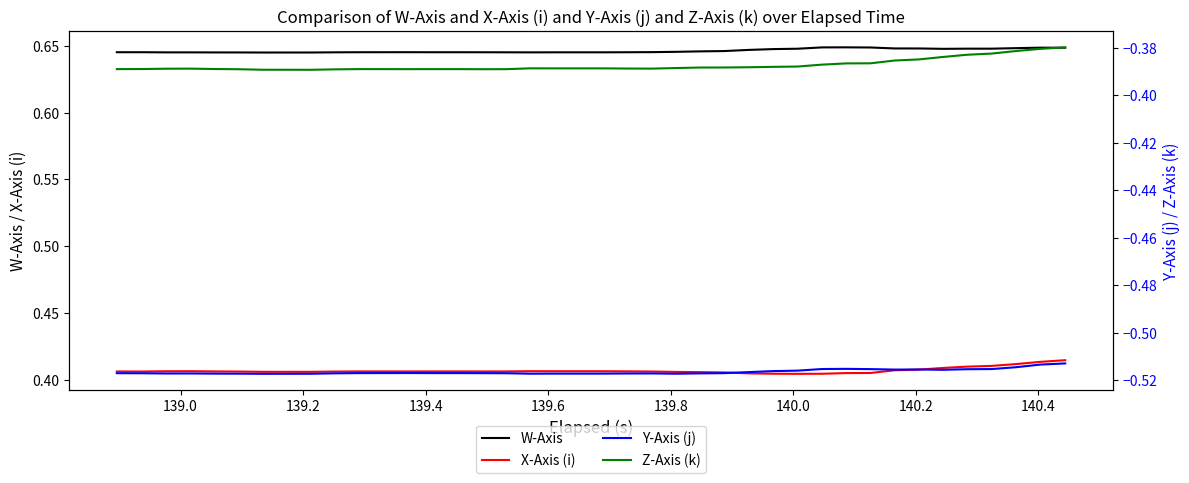

In Y-Axis (j), how many points are lower than both neighbors (excluding endpoints)?

6